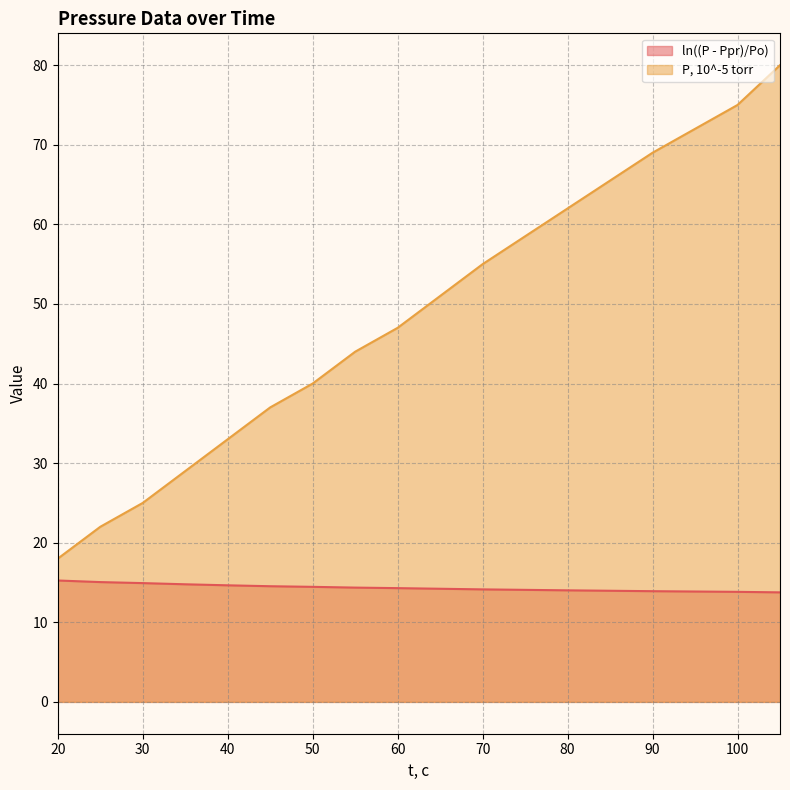

Reading right to left, extract all data points from this chart.

ln((P - Ppr)/Po) (line): 13.8	13.8	13.9	14.0	14.1	14.3	14.4	14.5	14.5	14.6	14.8	14.9	15.1	15.3
P, 10^-5 torr (line): 80.0	75.0	69.0	62.0	55.0	47.0	44.0	40.0	37.0	33.0	29.0	25.0	22.0	18.0